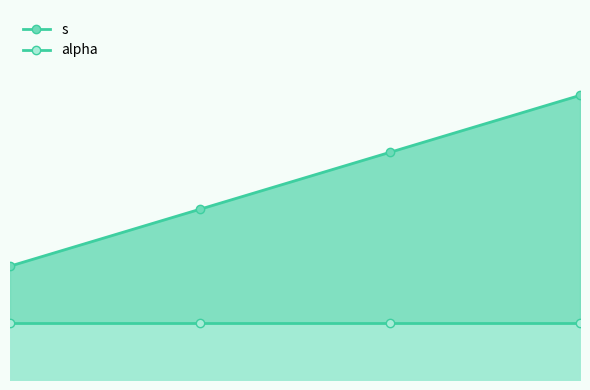

True or false: the data shows 5 at 4.

True